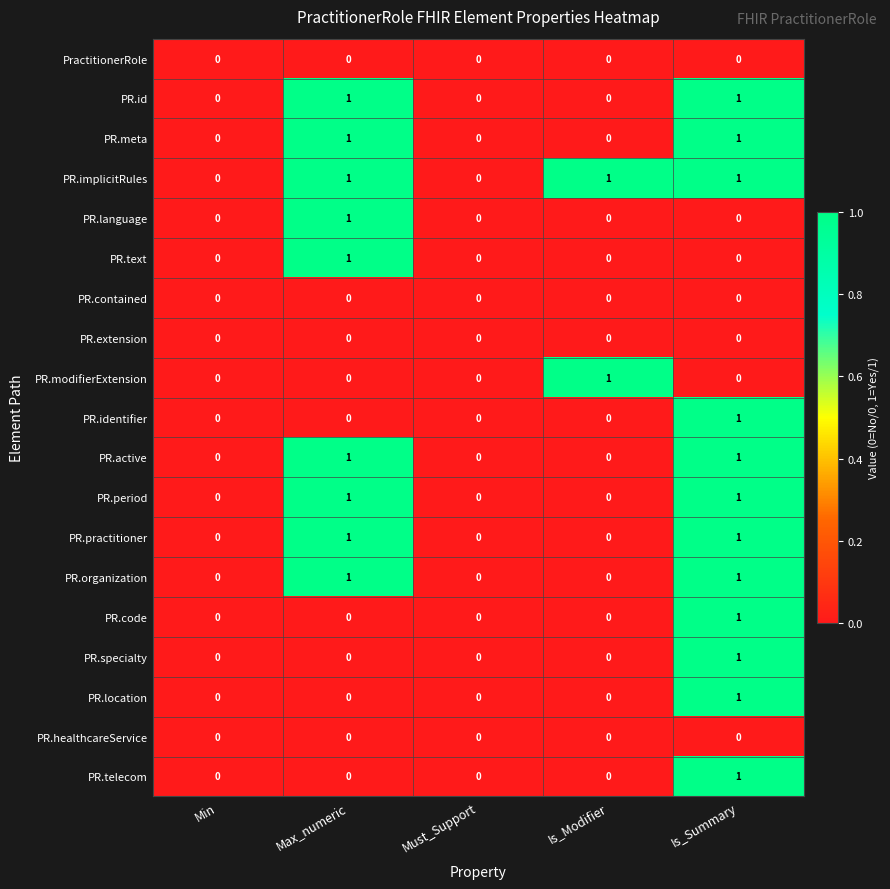

What is the greatest value displayed?

1